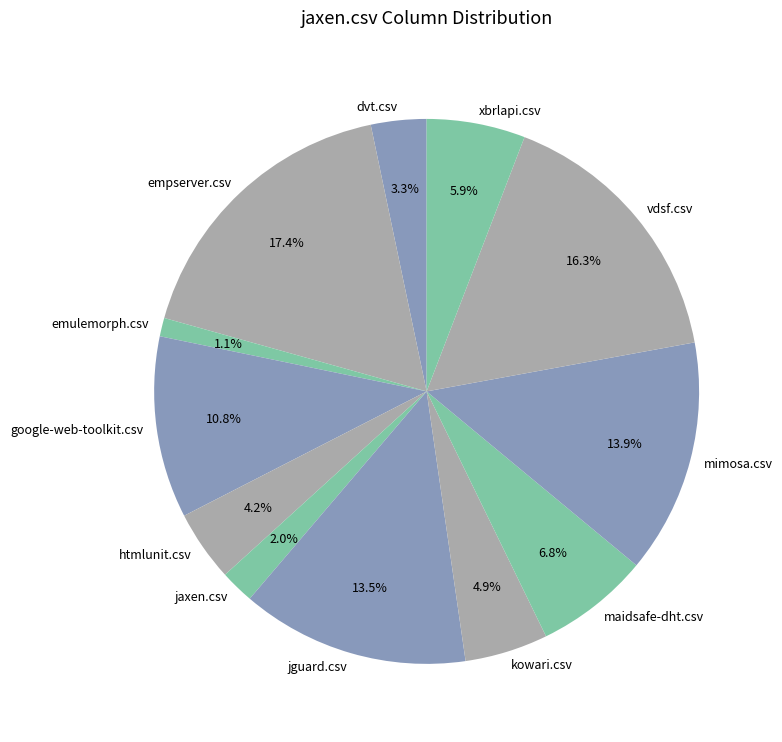

Which has a higher value, htmlunit.csv or empserver.csv?

empserver.csv